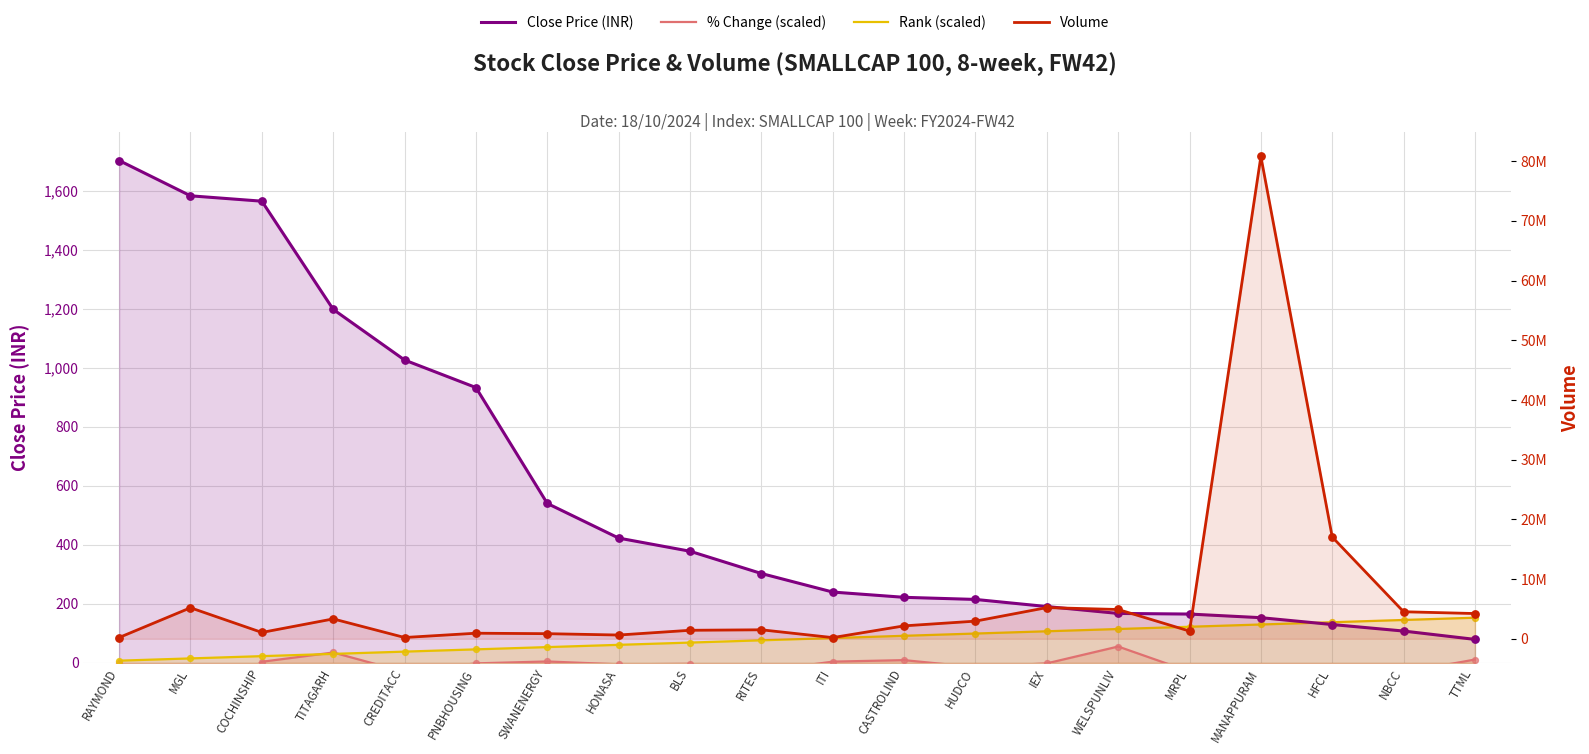

What are all the series names shown in the legend?

Close Price (INR), % Change (scaled), Rank (scaled), Volume